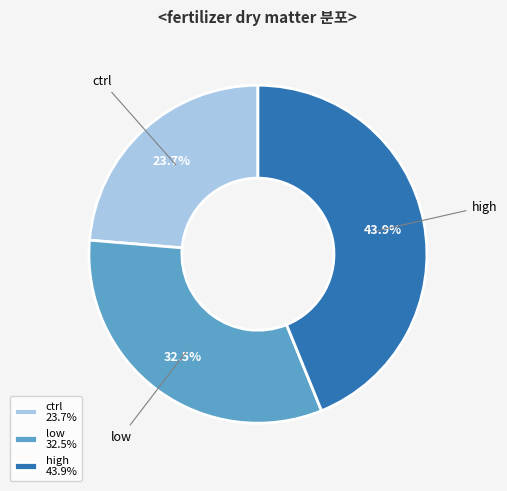

Does low represent more than half of the total?

No